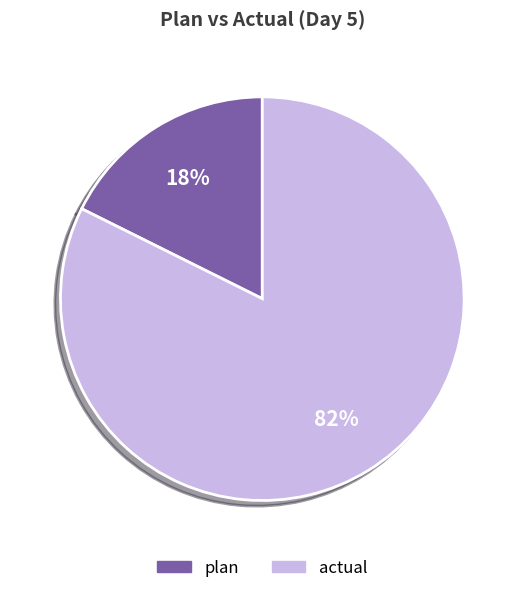

What is the largest slice in the pie chart?

actual